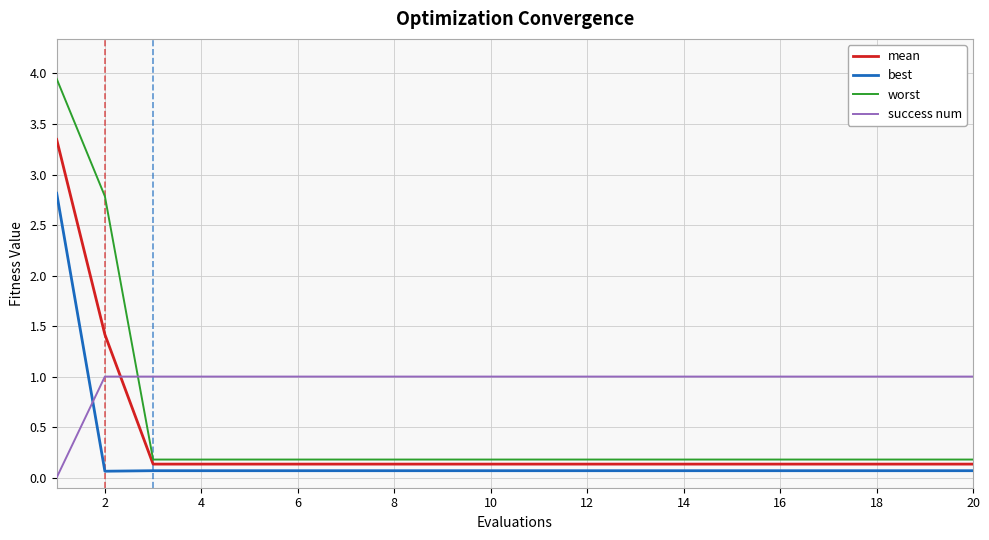

What is the highest value of the best series?

2.8